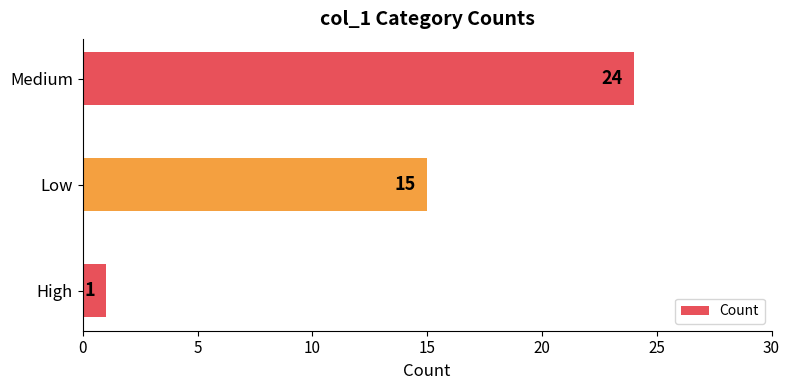

What is the maximum value shown in the chart?

24